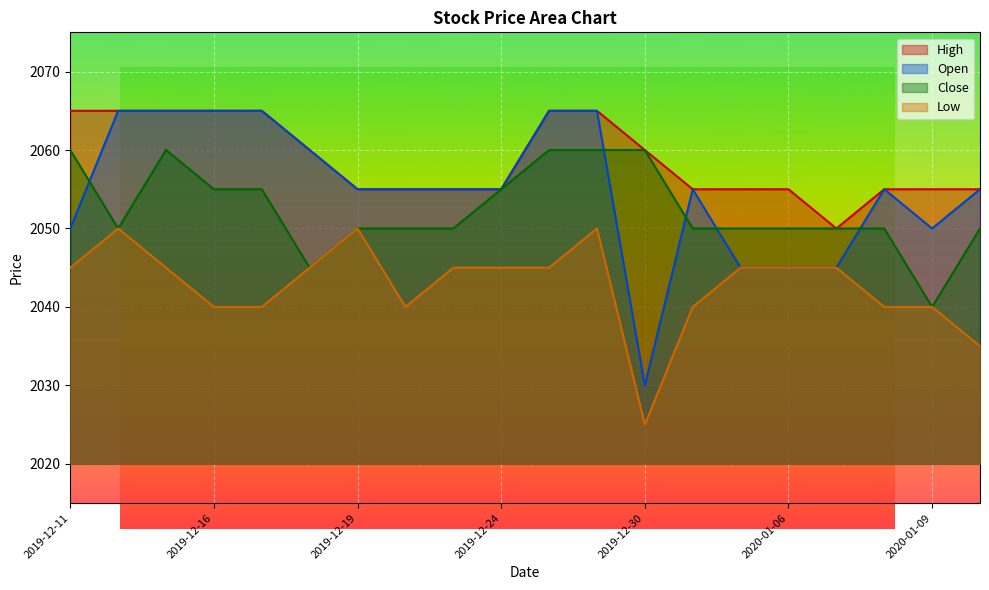

What is the greatest value displayed?

2065